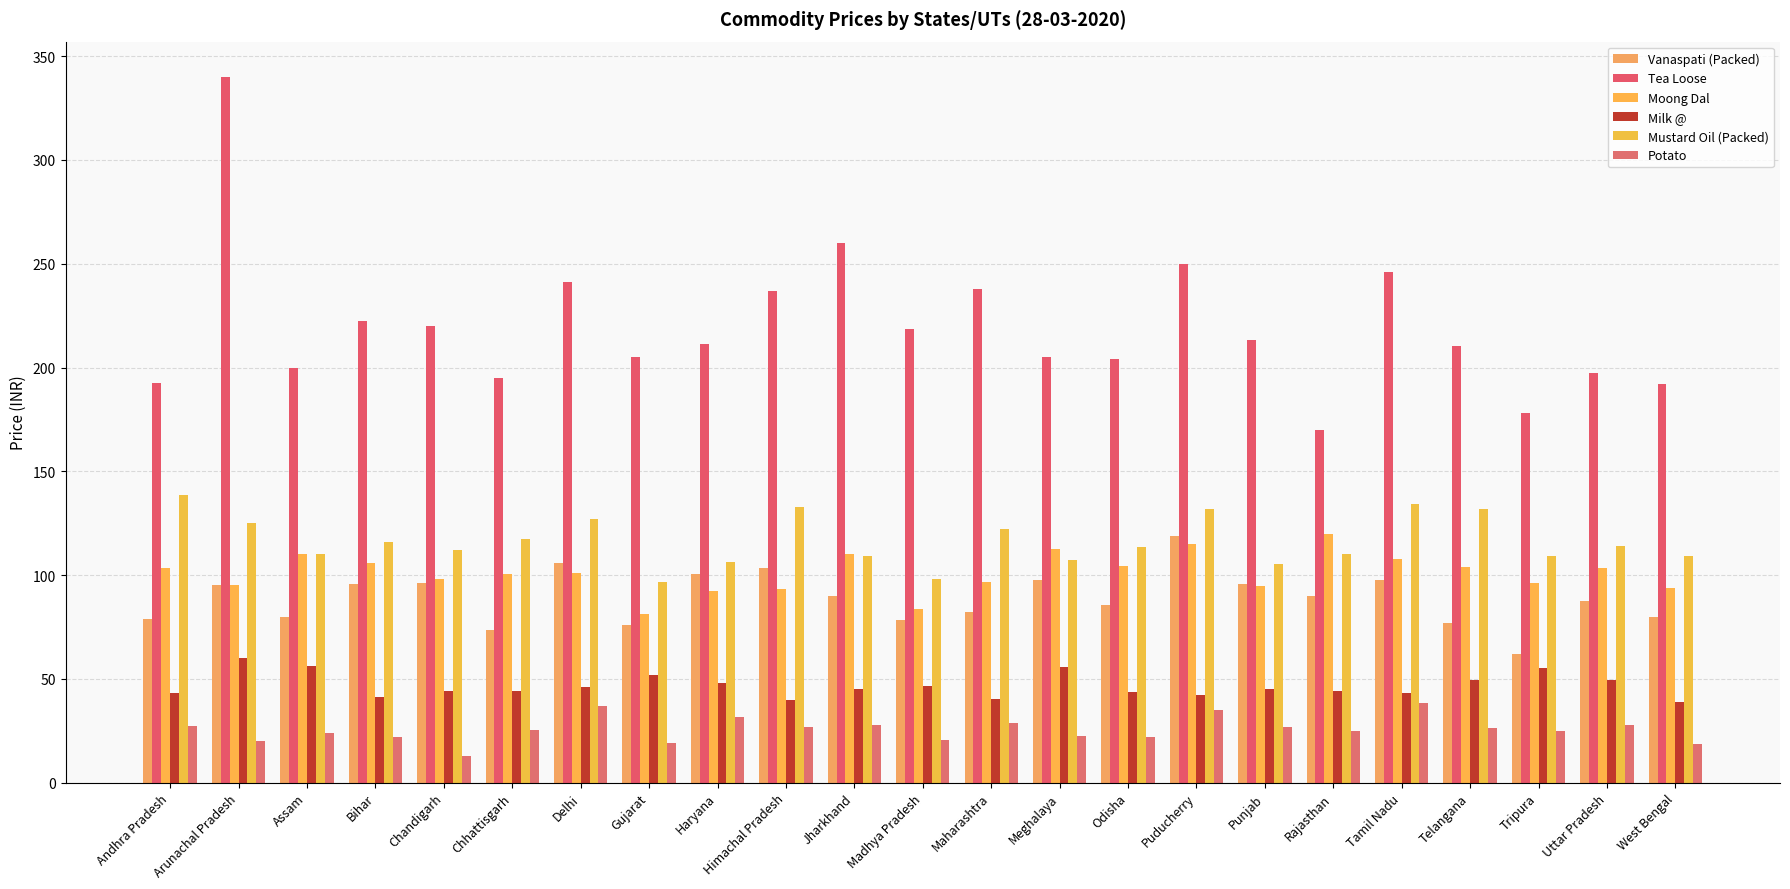

The Tea Loose series shows 316.8 at Haryana. True or false?

False